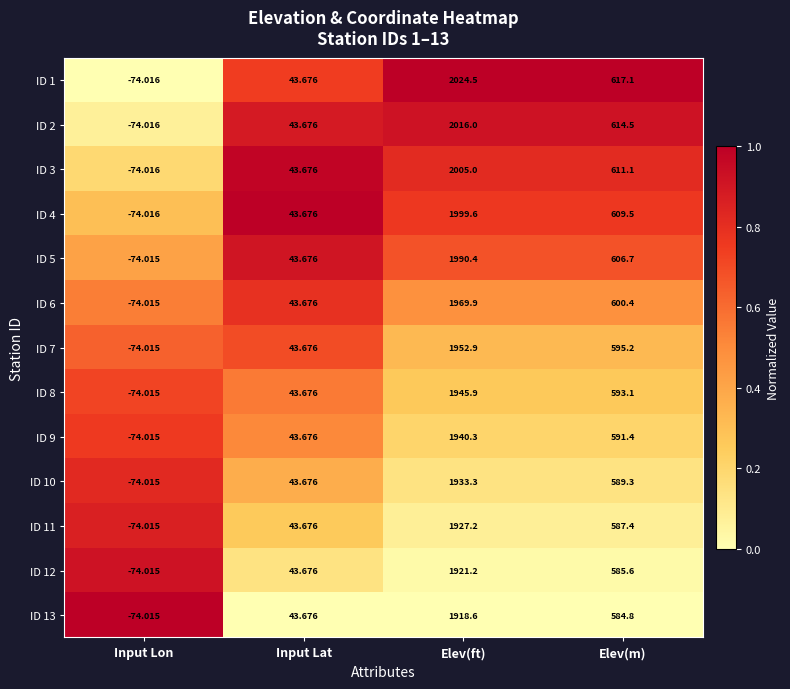

At which label does ID 13 first exceed 584?

Elev(ft)